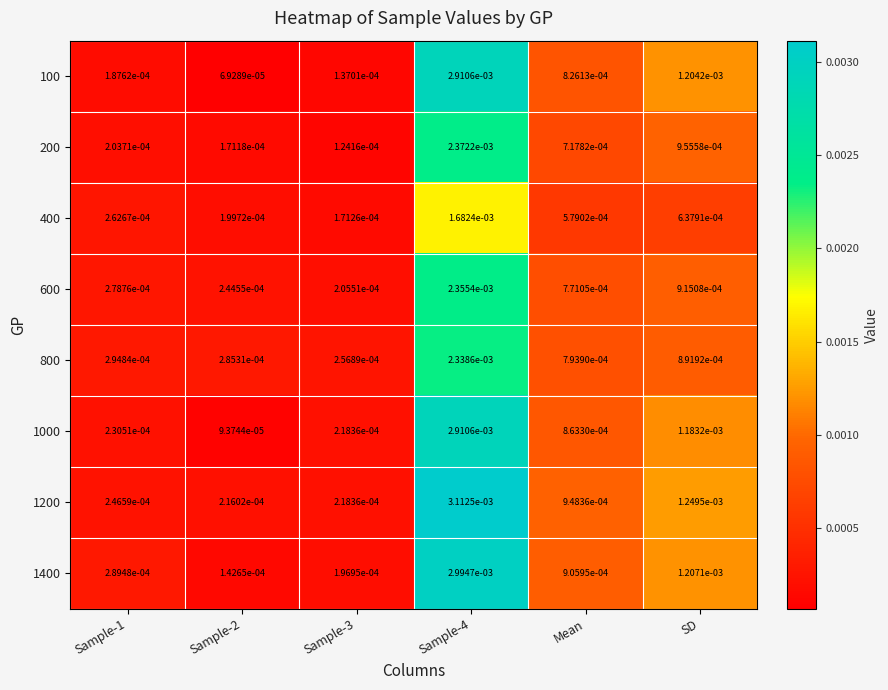

Is the value of 100 at Sample-1 greater than the value of 1000 at Sample-2?

Yes